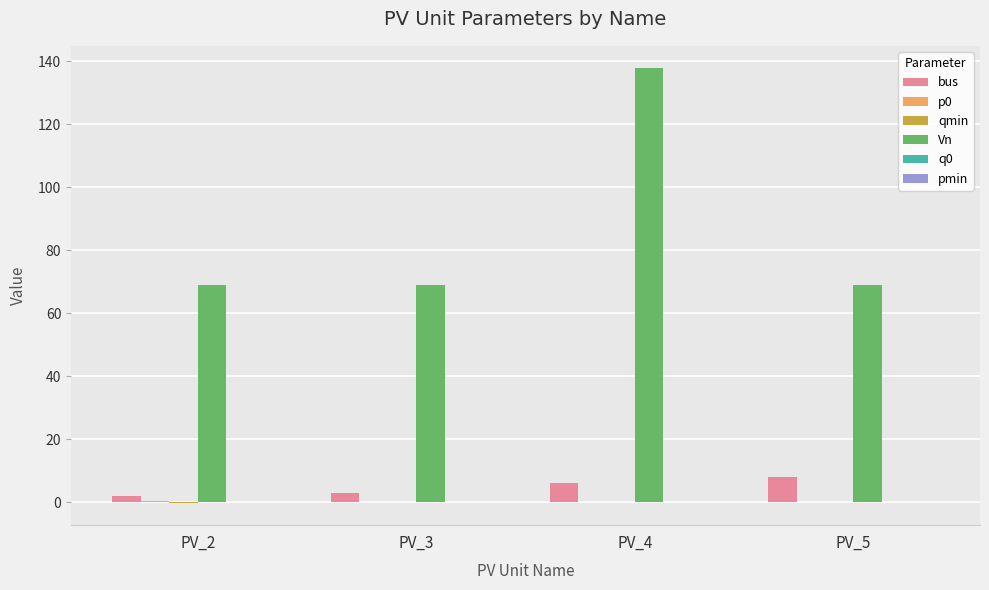

The Vn series shows 69.0 at PV_5. True or false?

True